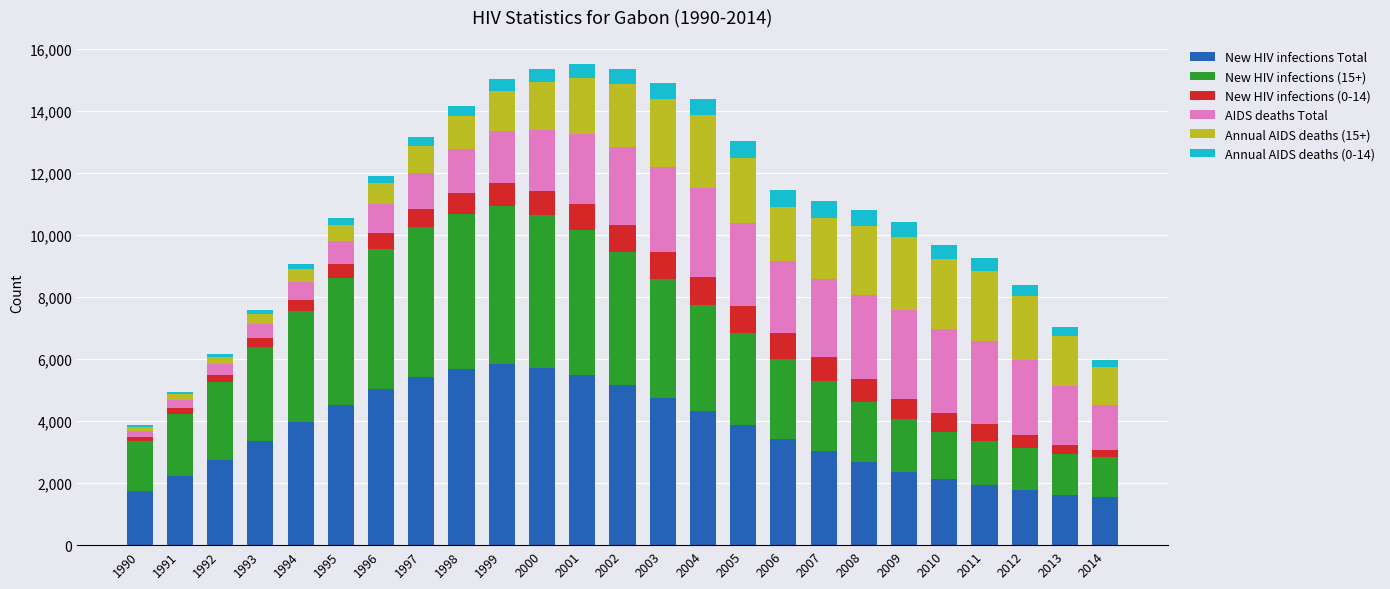

What is the difference between the second highest and second lowest values in the New HIV infections Total series?

4103